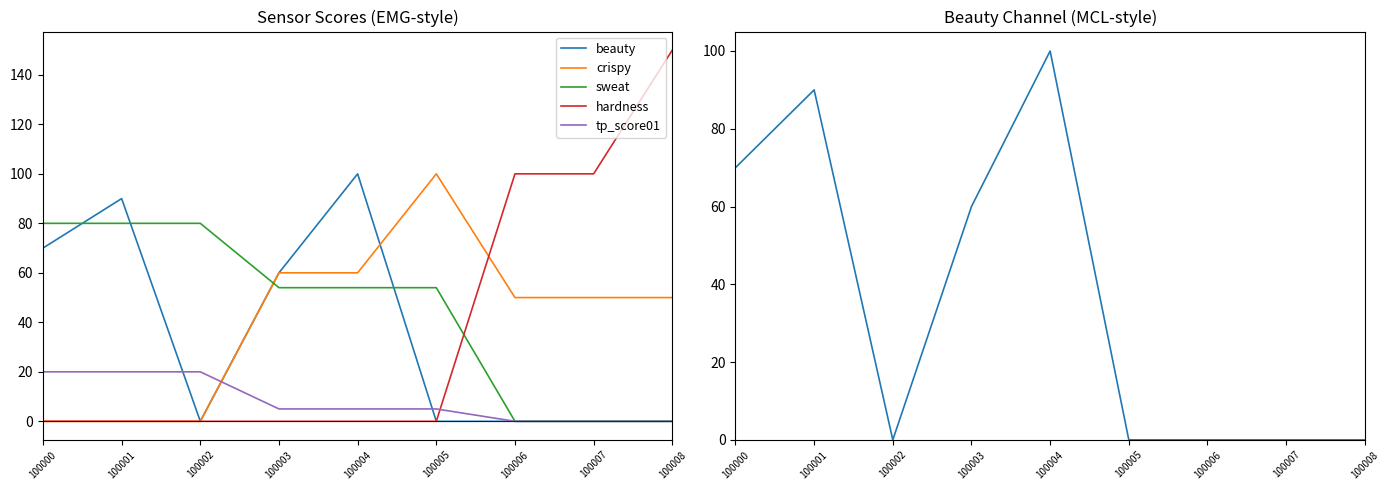

Reading left to right, what are all the values shown in this chart?

beauty: 70	90	0	60	100	0	0	0	0
crispy: 0	0	0	60	60	100	50	50	50
sweat: 80	80	80	54	54	54	0	0	0
hardness: 0	0	0	0	0	0	100	100	150
tp_score01: 20	20	20	5	5	5	0	0	0